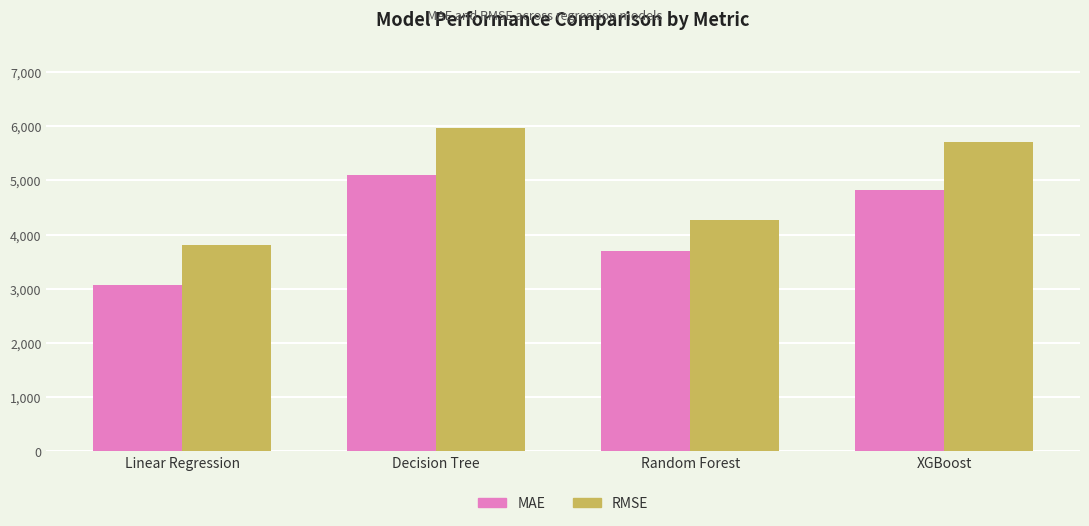

Reading right to left, list all the values displayed in this chart.

MAE: XGBoost=4815.6	Random Forest=3690.2	Decision Tree=5096.4	Linear Regression=3063.5
RMSE: XGBoost=5708.4	Random Forest=4269.6	Decision Tree=5960.3	Linear Regression=3804.9